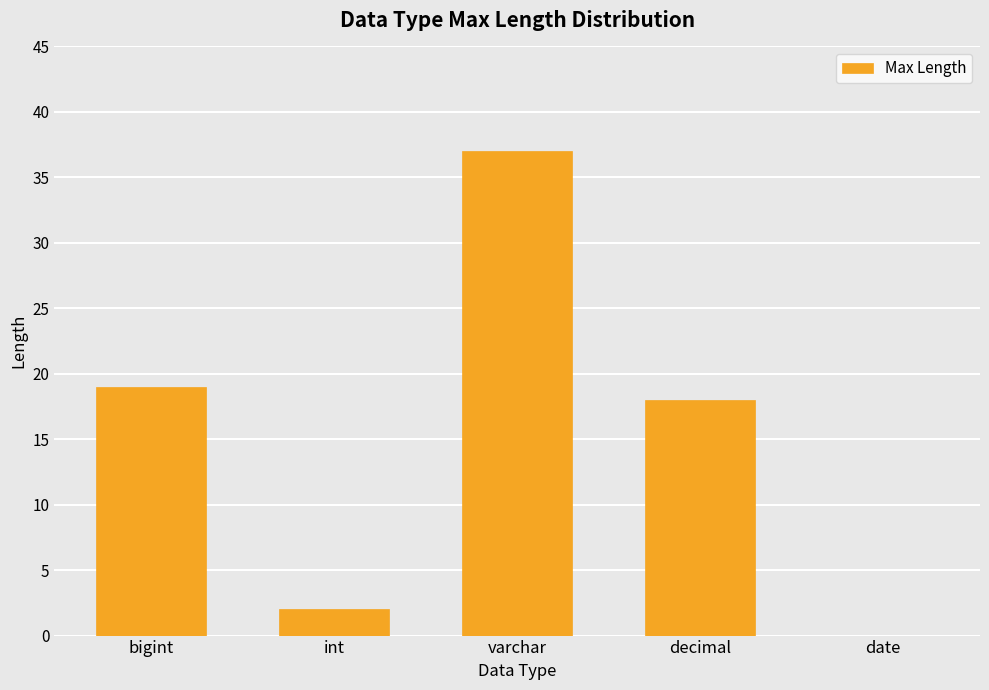

The chart shows a value of 19 at bigint. True or false?

True